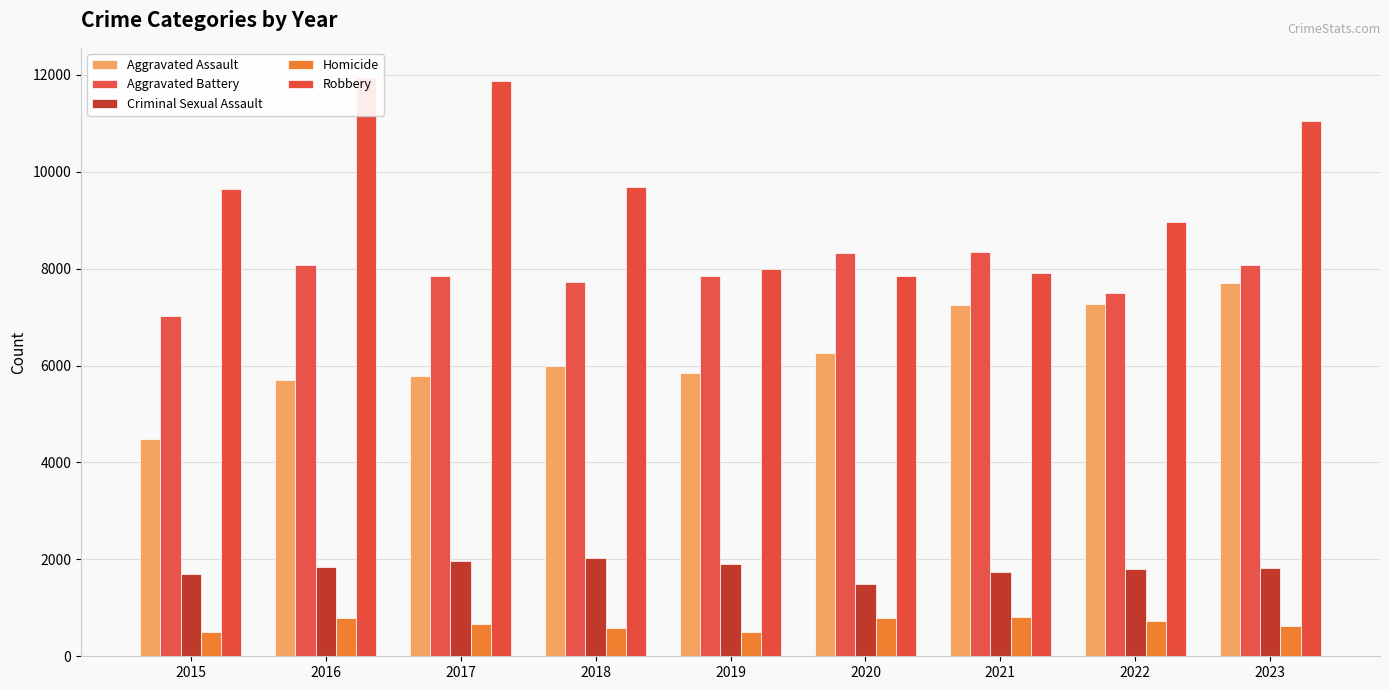

What is the difference between the maximum and minimum values in the Aggravated Battery series?

1328